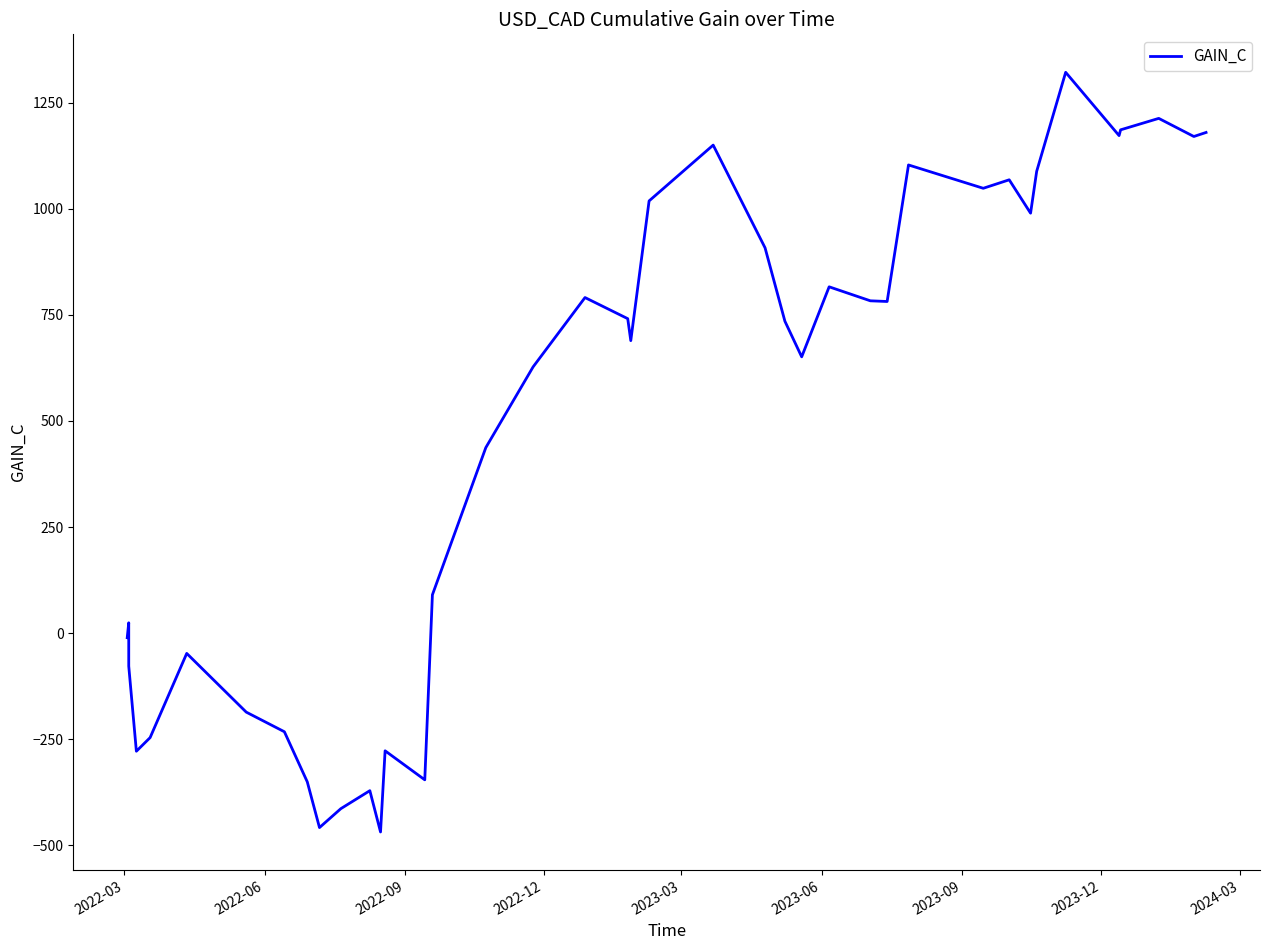

Is this an area chart (filled region under the line)?

No